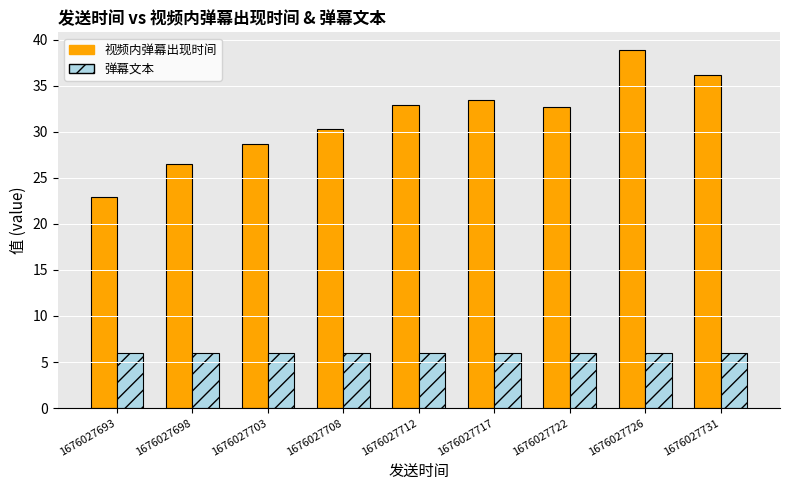

What is the greatest value displayed?

38.8